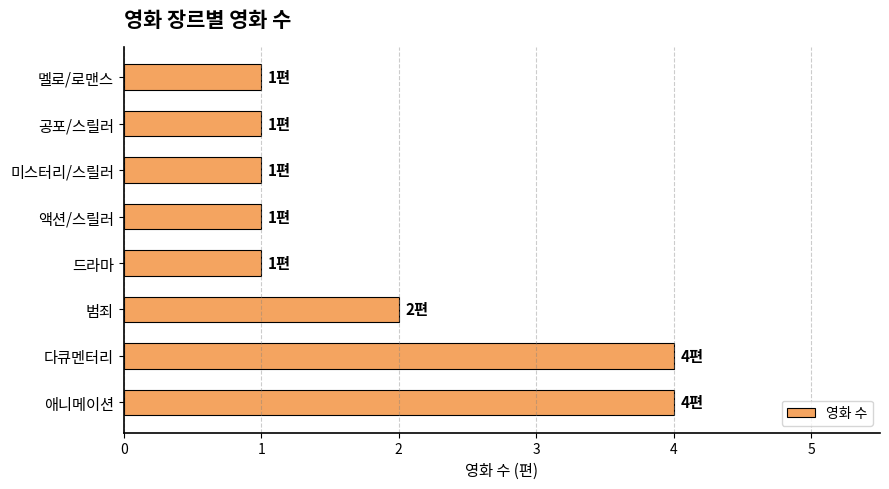

Reading bottom to top, list all the values displayed in this chart.

4	4	2	1	1	1	1	1